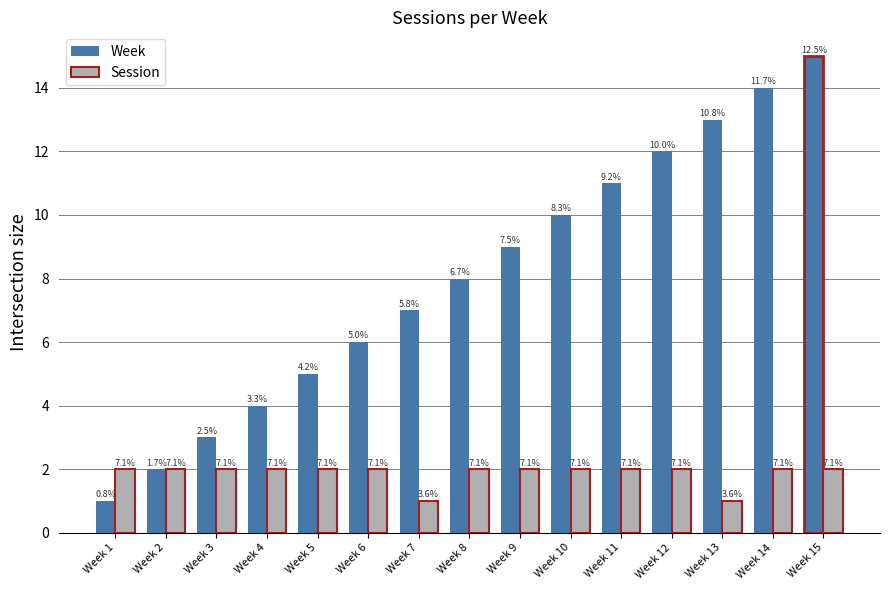

What is the sum of the Week values at Week 8 and Week 4?

12